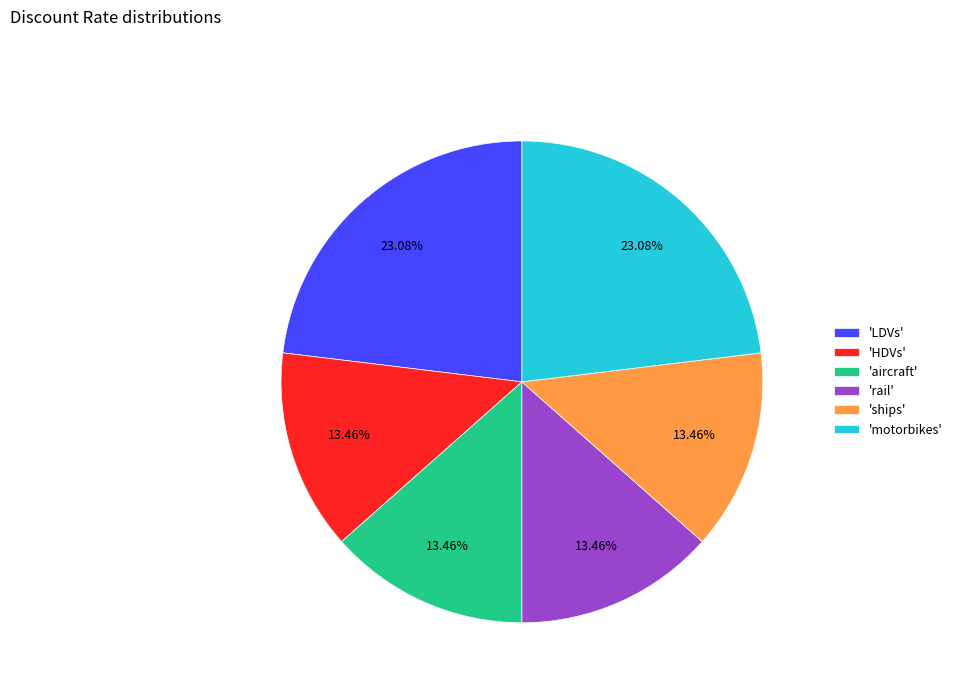

Do 'rail' and 'LDVs' together represent more than half of the pie?

No